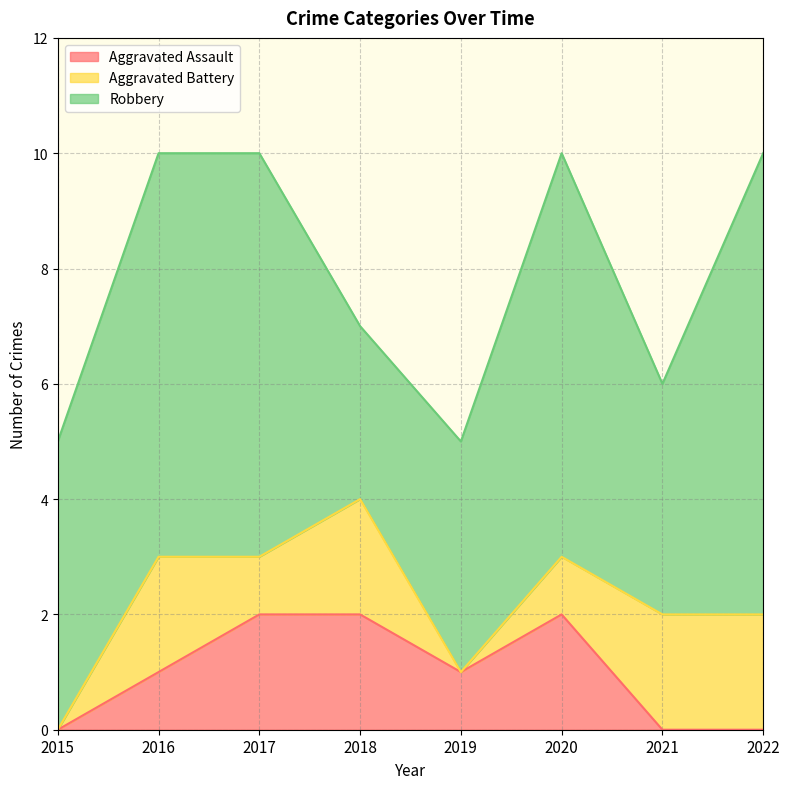

In Aggravated Battery, how many points are lower than both neighbors (excluding endpoints)?

2